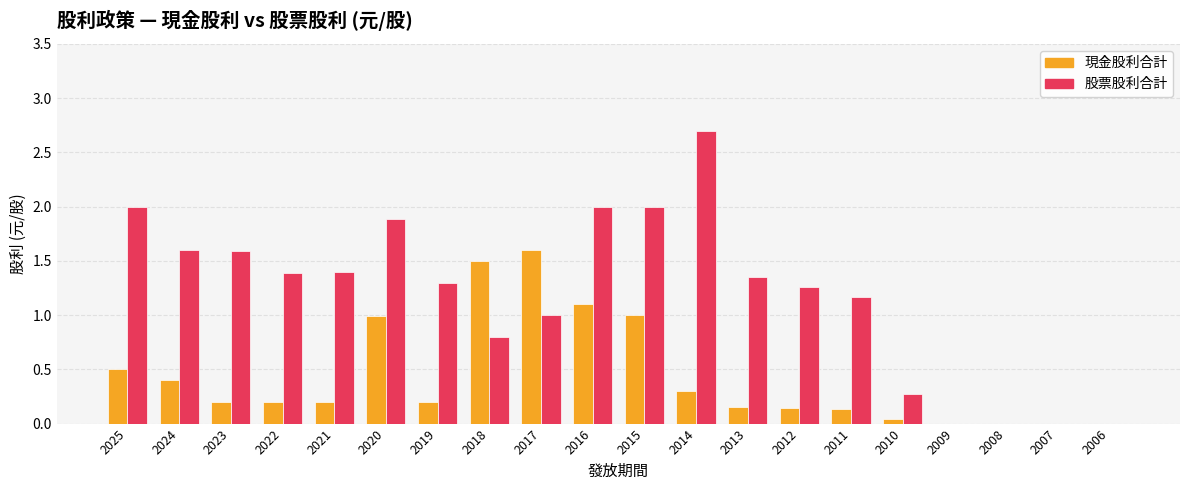

Which series has the largest range (max minus min)?

股票股利合計